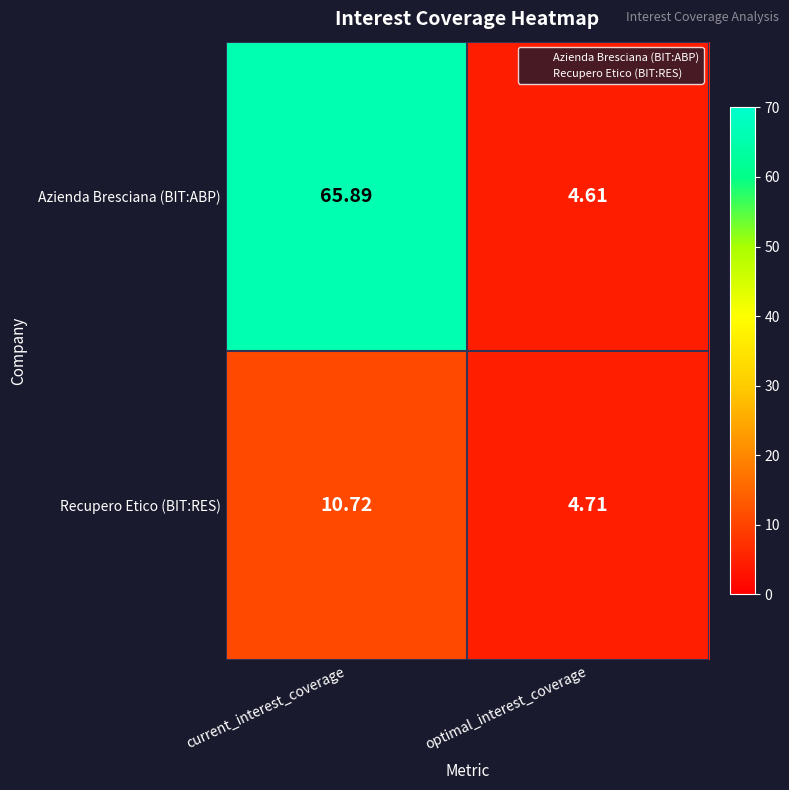

Is the value of Azienda Bresciana (BIT:ABP) at current_interest_coverage greater than the value of Recupero Etico (BIT:RES) at optimal_interest_coverage?

Yes